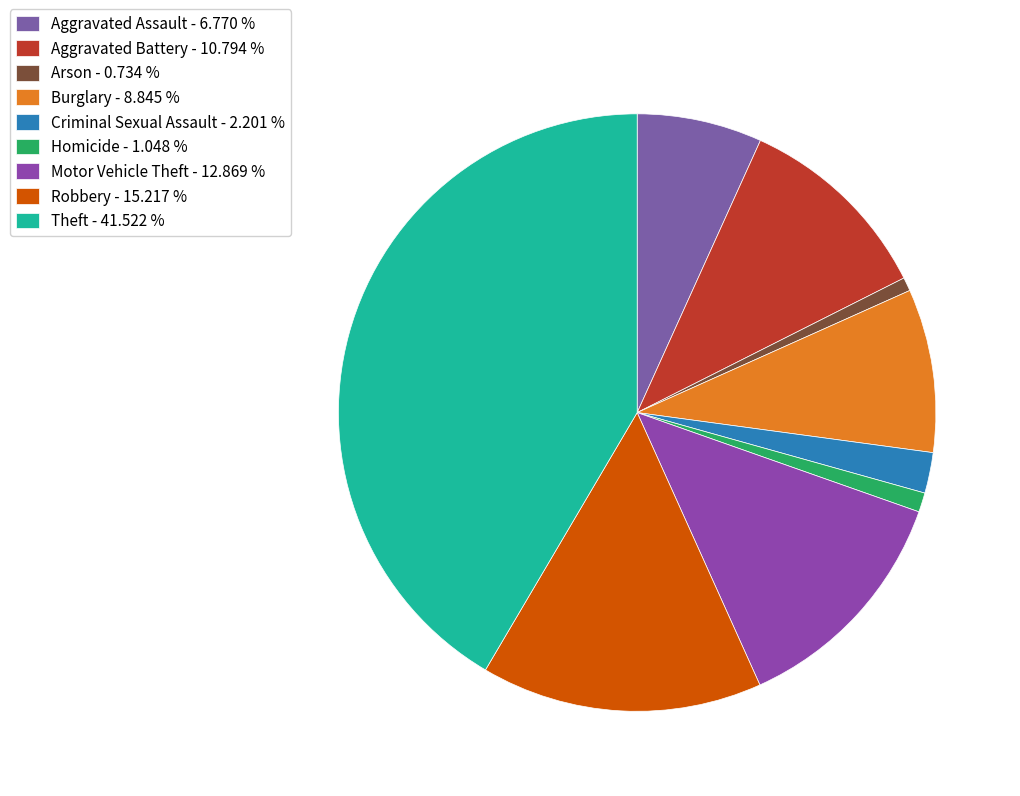

The Homicide slice represents 1% of the pie. True or false?

True